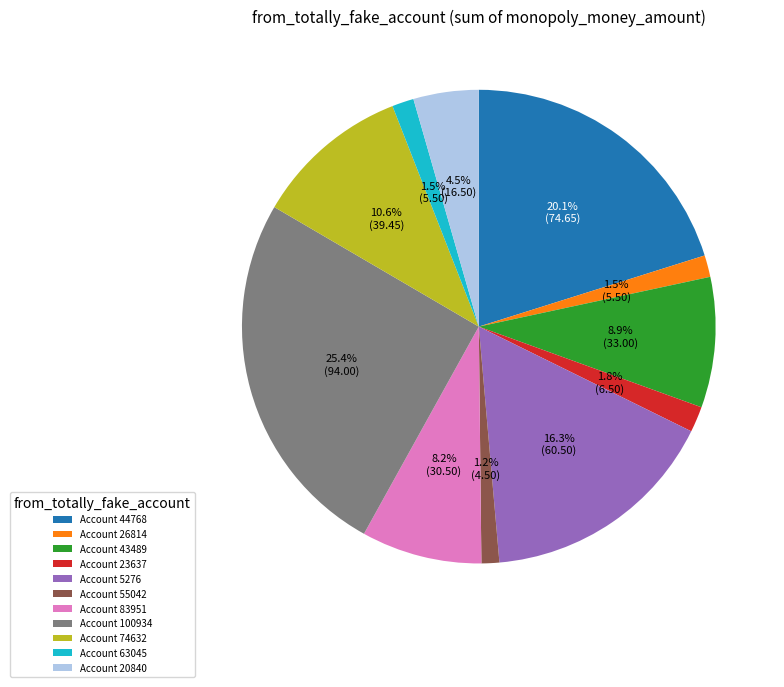

Which category has the biggest portion of the pie?

Account 100934